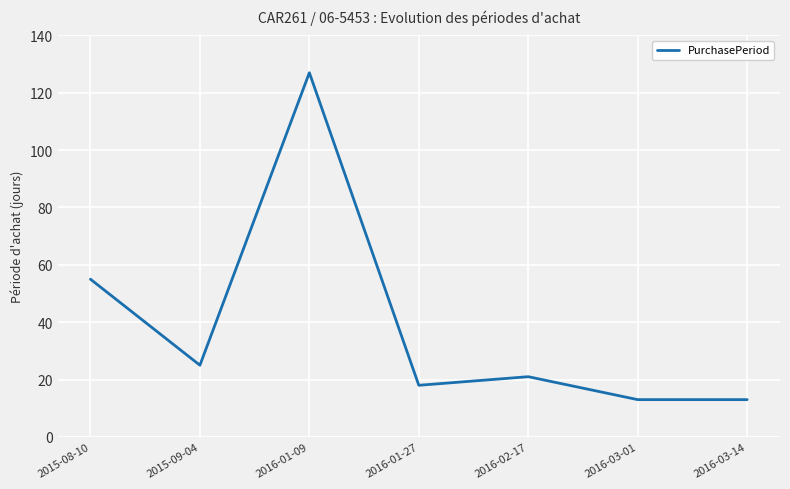

Does the chart have visible grid lines?

Yes